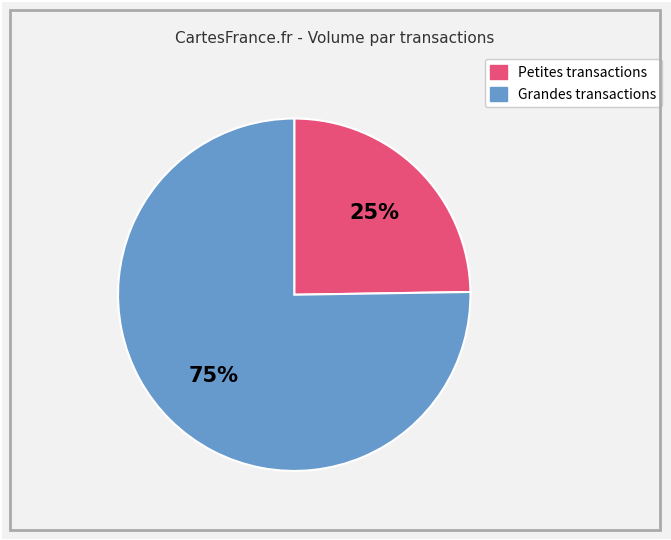

How many slices are in this pie chart?

2